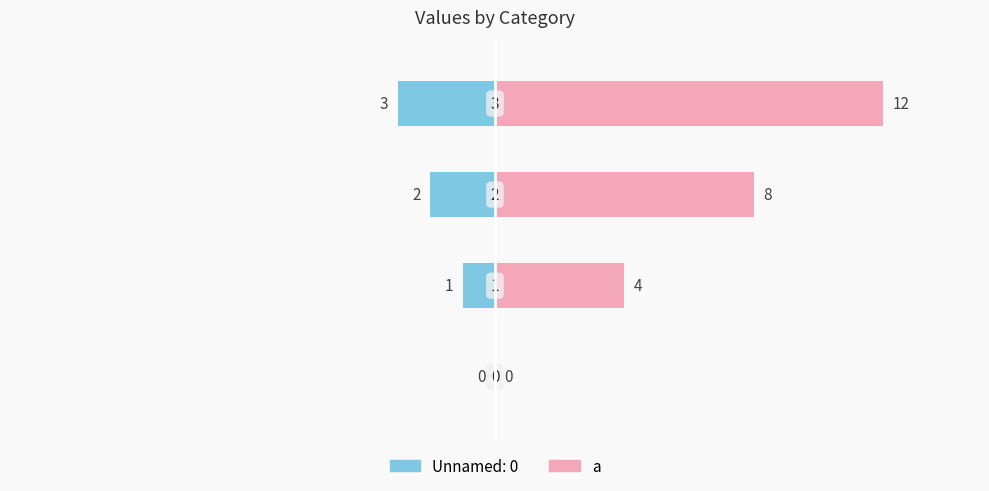

How many values are below 8?

2